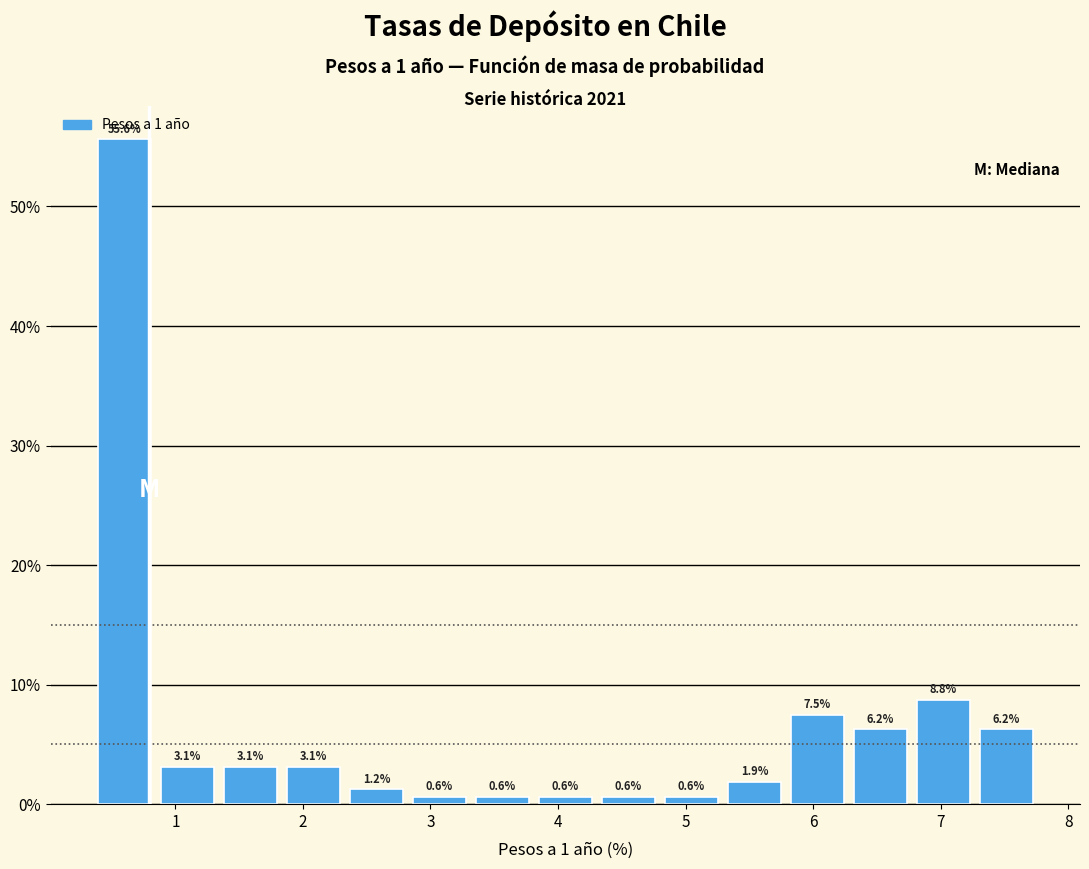

Reading left to right, transcribe this chart: for each bar, give the range it covers on the x-axis and its height. The bar edges are not printed on the chart, so give them approximately, as read against the axis.

0.4 to 0.9: 55.6
0.9 to 1.4: 3.1
1.4 to 1.9: 3.1
1.9 to 2.4: 3.1
2.4 to 2.9: 1.2
2.9 to 3.4: 0.6
3.4 to 3.8: 0.6
3.8 to 4.3: 0.6
4.3 to 4.8: 0.6
4.8 to 5.3: 0.6
5.3 to 5.8: 1.9
5.8 to 6.3: 7.5
6.3 to 6.8: 6.2
6.8 to 7.3: 8.8
7.3 to 7.8: 6.2